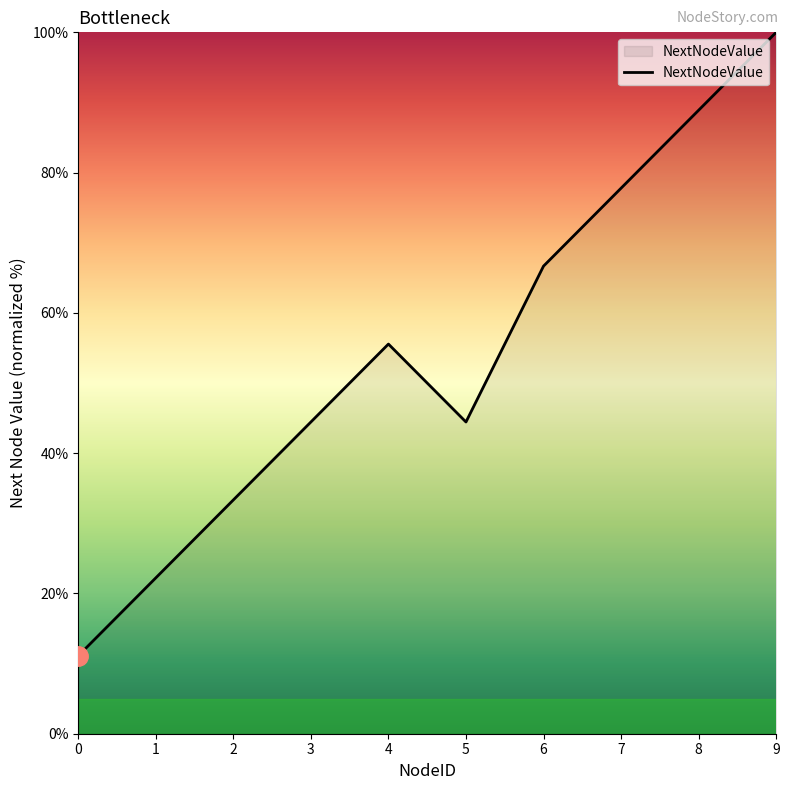

True or false: the data shows 88.9 at 8.

True